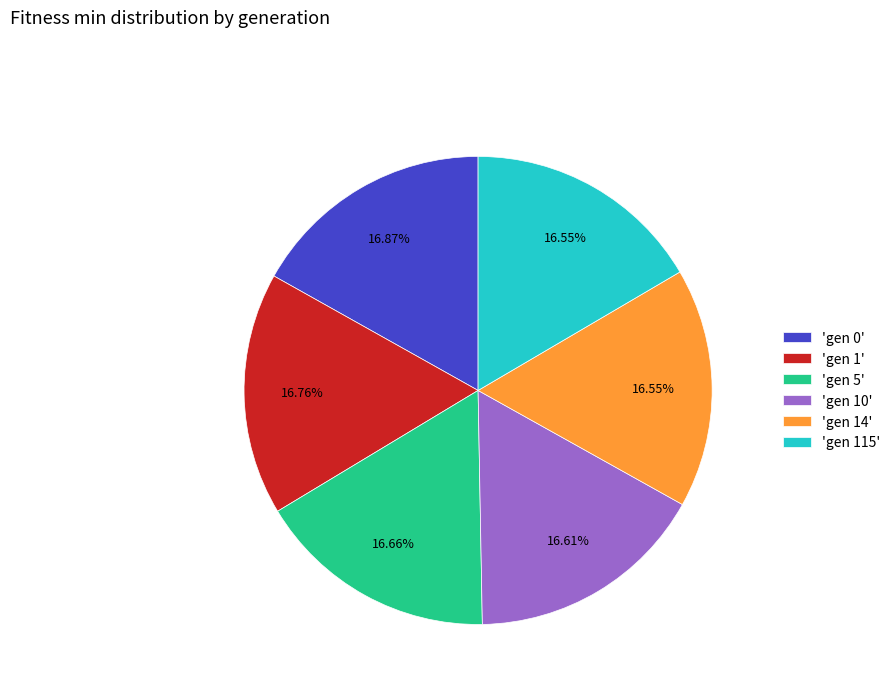

What is the ratio of the value at 'gen 5' to the value at 'gen 115'?

1.0